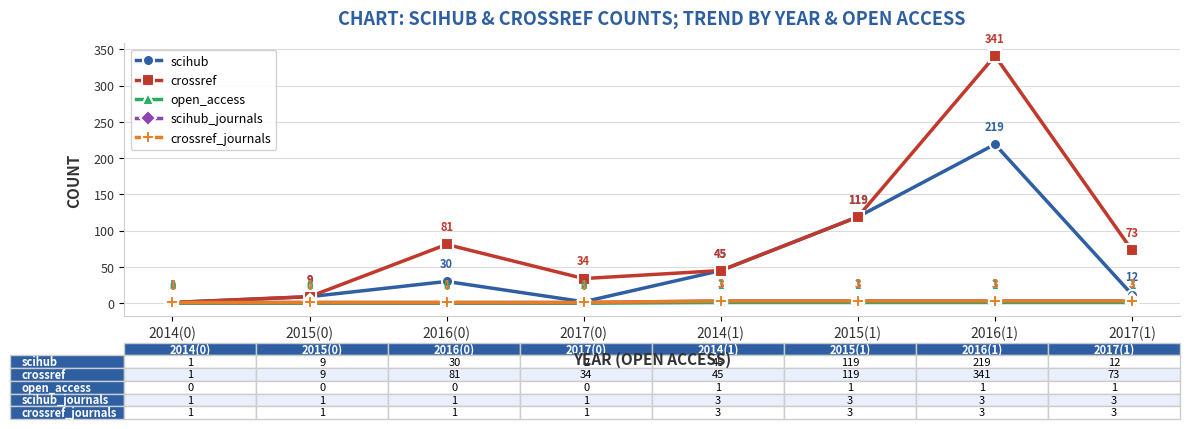

True or false: crossref_journals and crossref intersect in this chart.

False